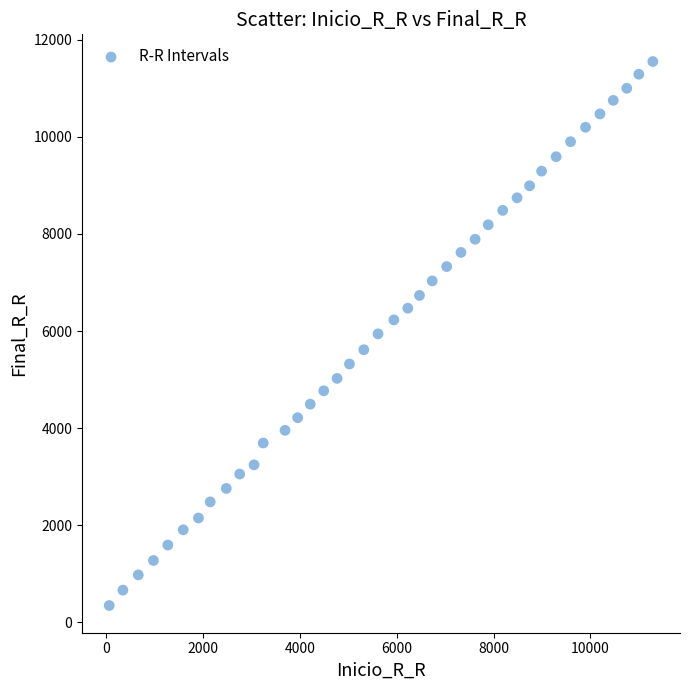

What is the range of X values (max minus min)?

11227